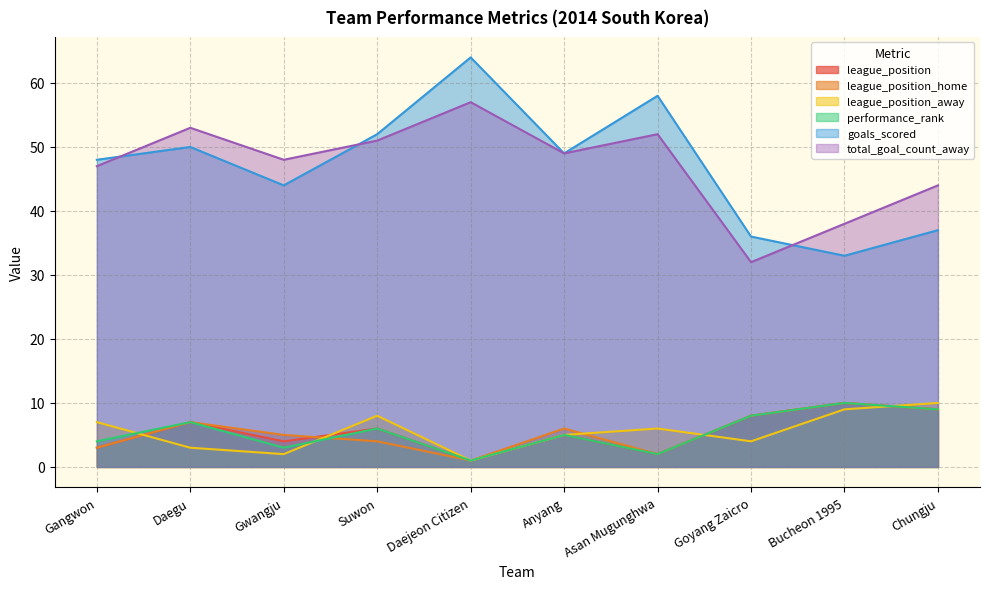

What is the label of the 5th point from the left?

Daejeon Citizen